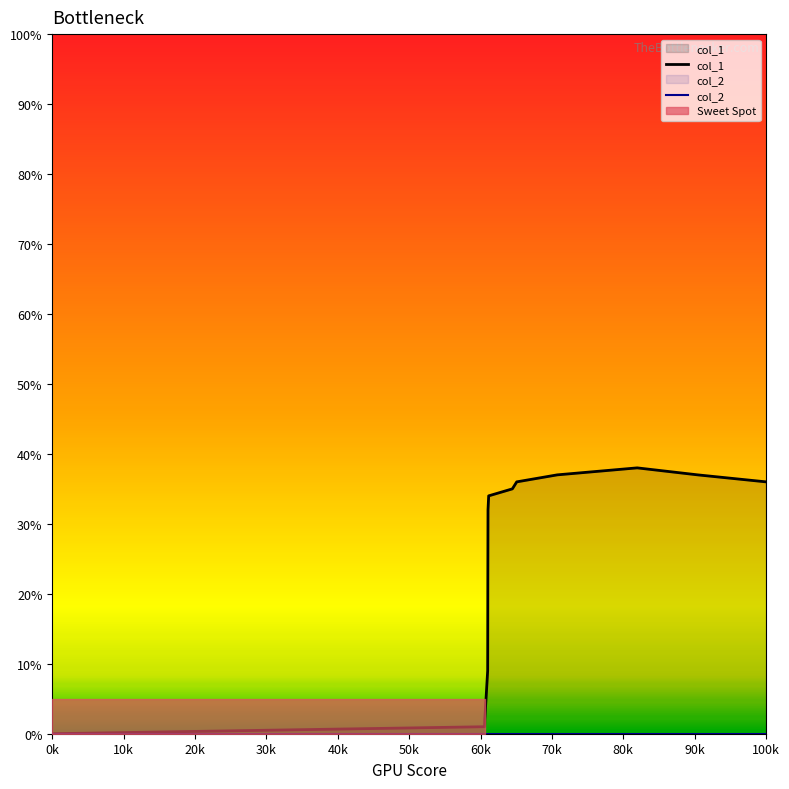

What is the spread (max minus min) of values at 80k?

34